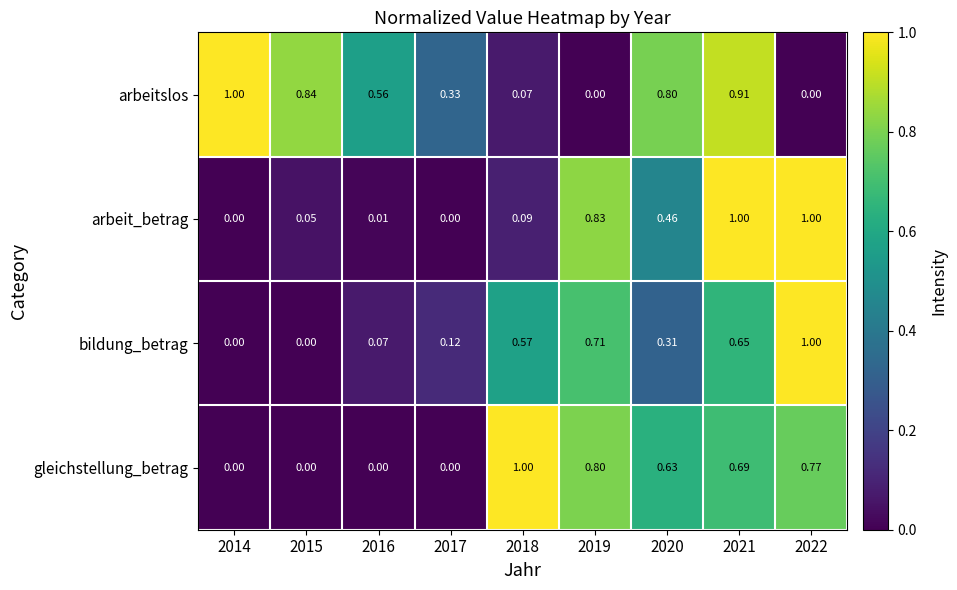

At 2016, list the series in order from smallest to largest.

gleichstellung_betrag, arbeit_betrag, bildung_betrag, arbeitslos